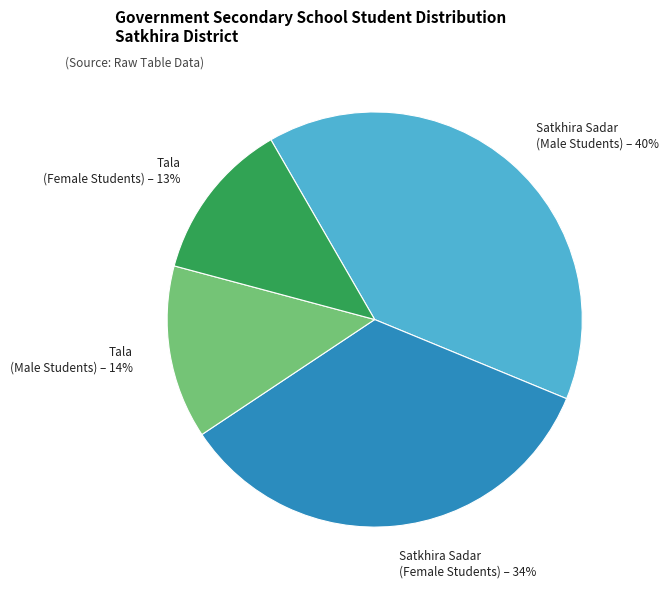

Does any single category account for the majority?

No